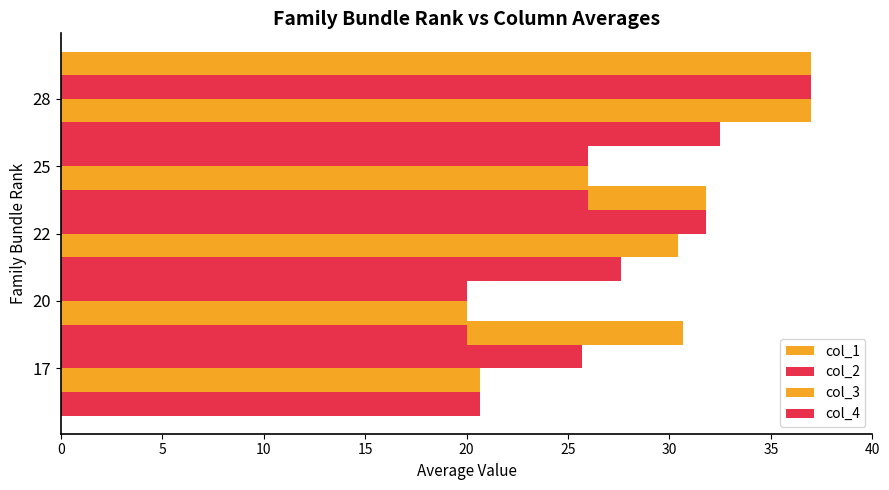

True or false: col_3 has a value of 20.7 at 17.

True